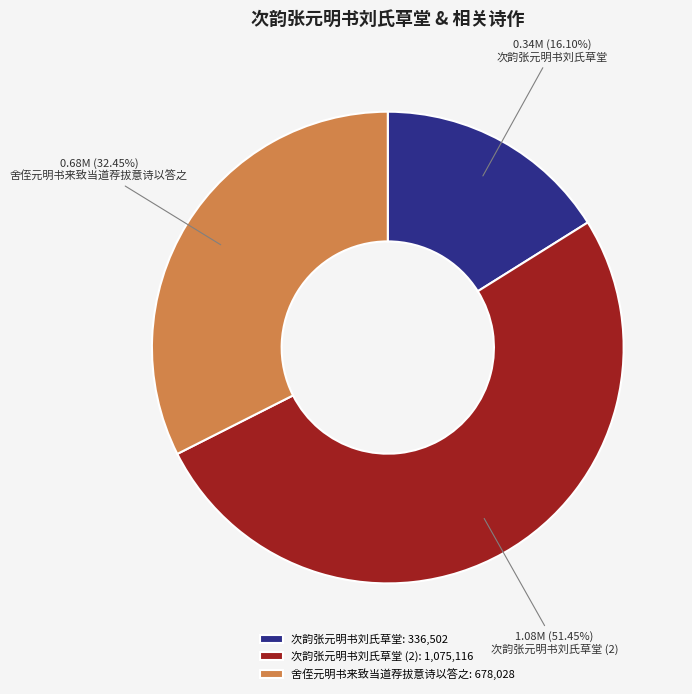

To the nearest percent, what percentage of the pie is 舍侄元明书来致当道荐拔意诗以答之?

32%